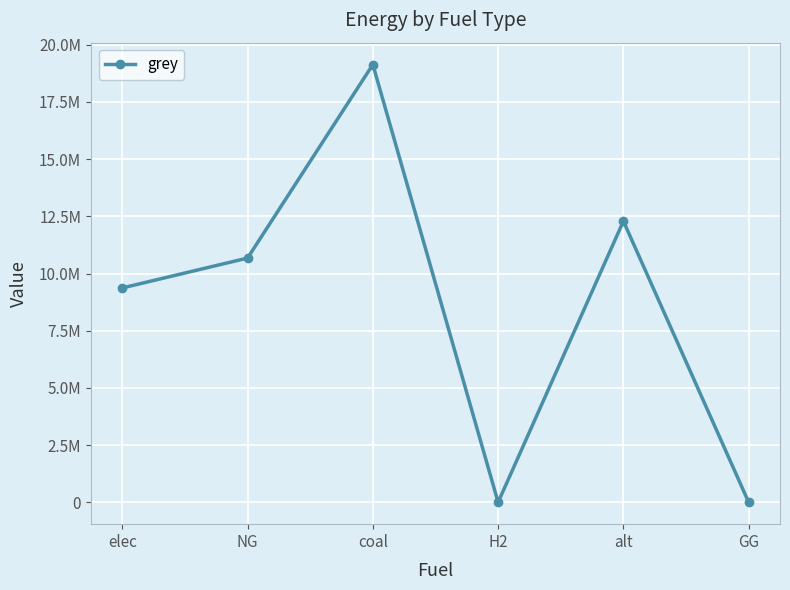

What is the difference between the maximum and minimum values?

19133347.1